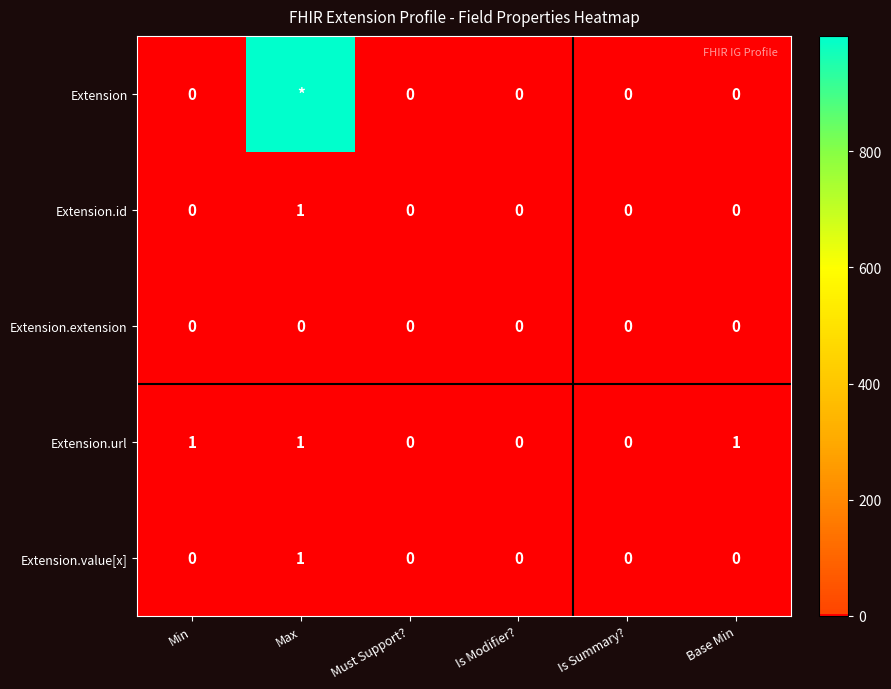

Is it true that Extension.url equals 0 at Is Summary??

True